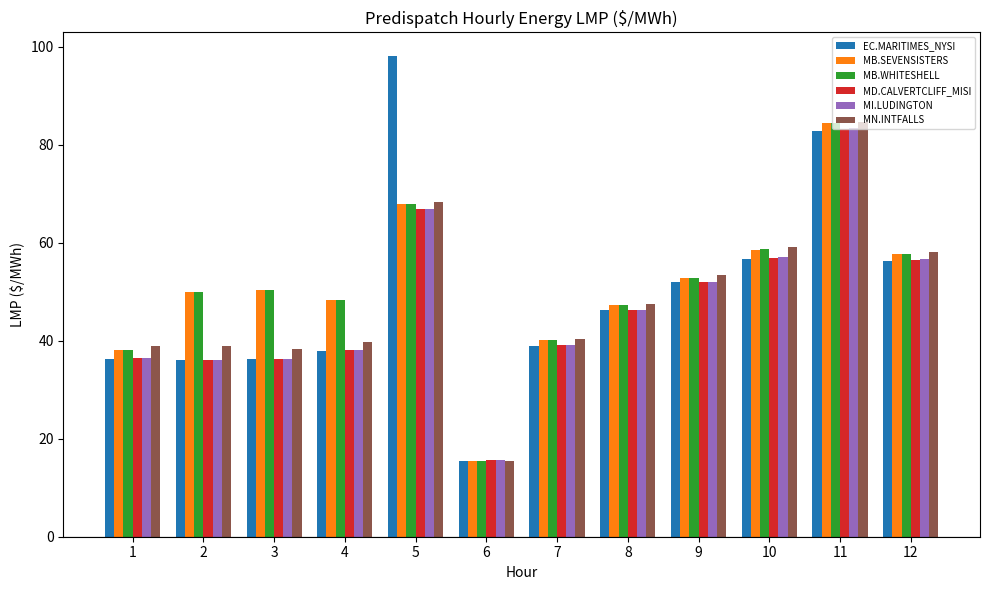

True or false: MB.WHITESHELL has a value of 27.6 at 7.

False